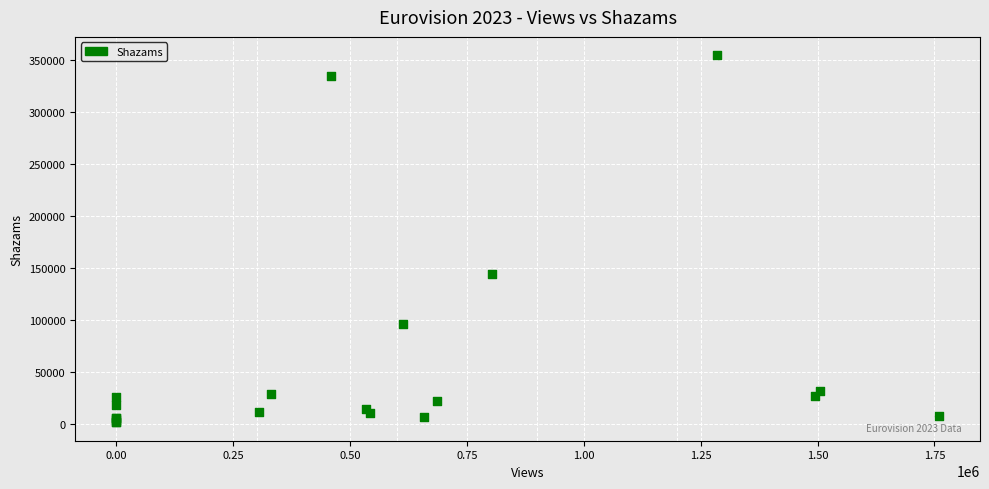

What Y value in the scatter plot is closest to 177989?

143755